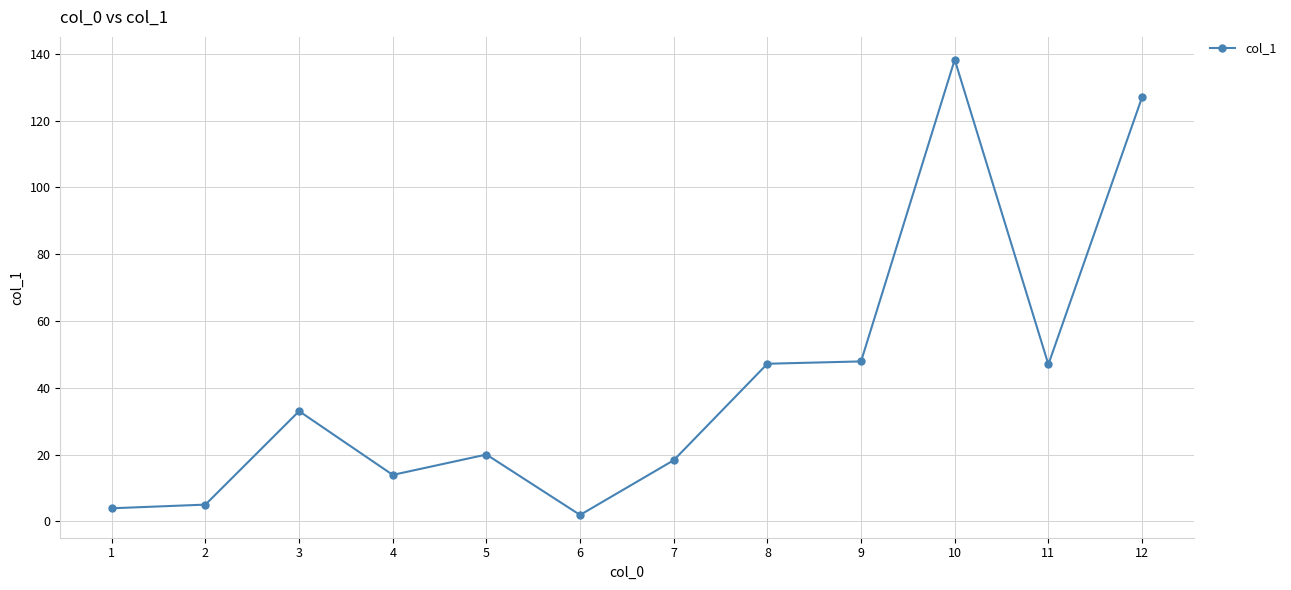

What is the average value?

42.0